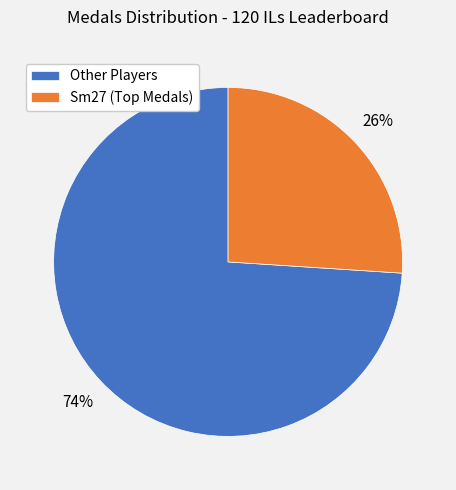

To the nearest percent, what is the average slice percentage?

50%